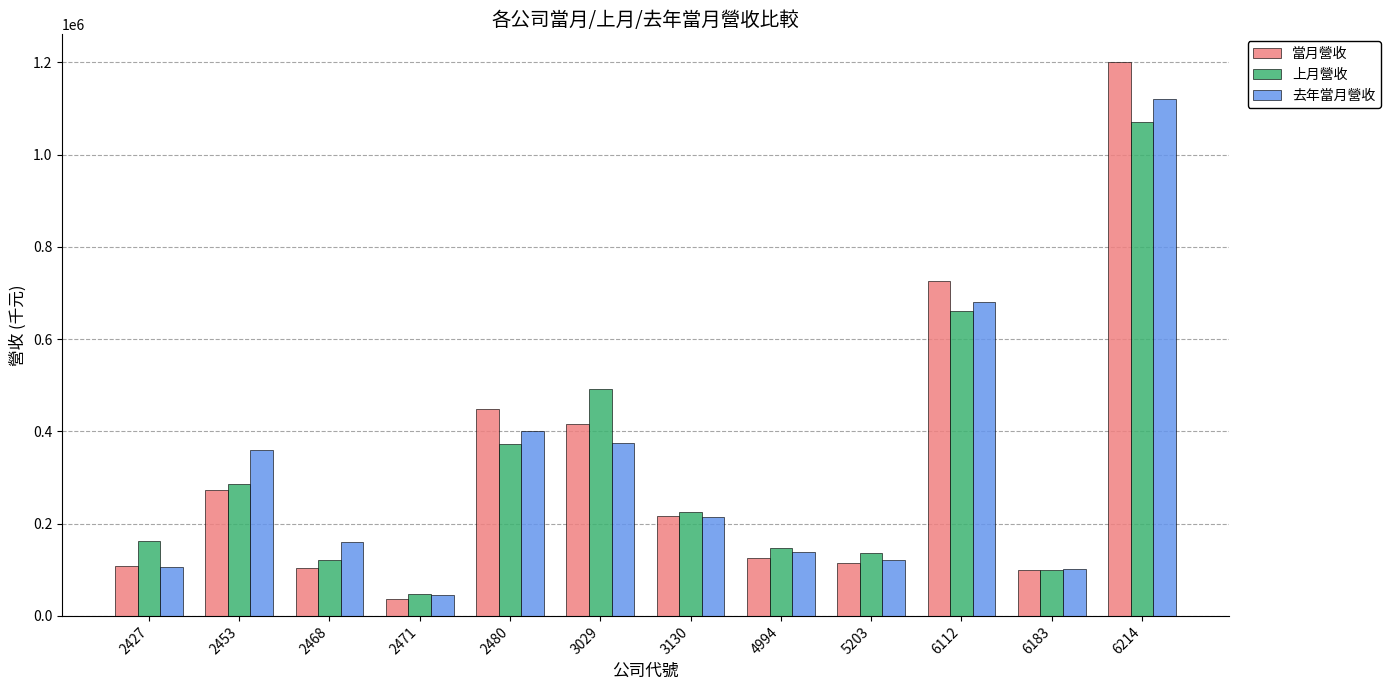

What is the highest value of the 當月營收 series?

1200938